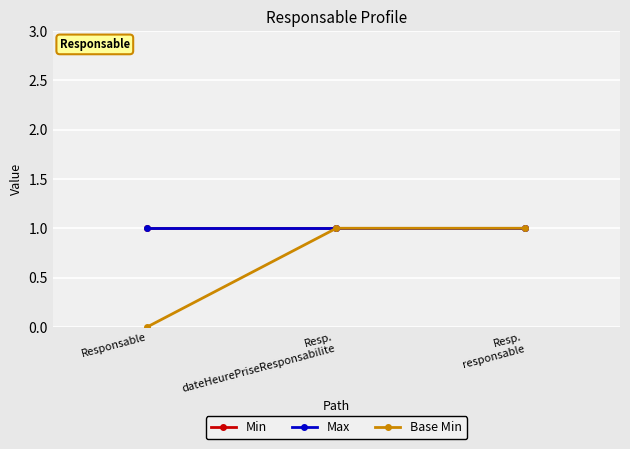

Is this an area chart (filled region under the line)?

No